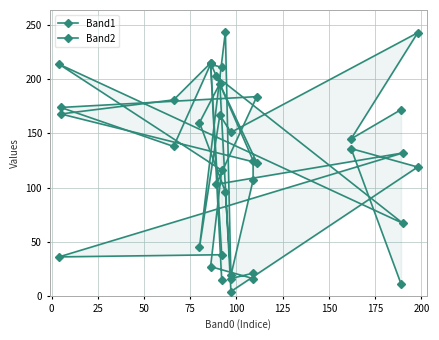

Reading left to right, what are all the values shown in this chart?

Band1: 11	136	119	4	196	160	96	19	107	125	215	38	36	132	103	184	174	138	214	211
Band2: 172	145	243	151	167	45	244	16	21	16	27	116	214	67	203	123	168	181	215	15